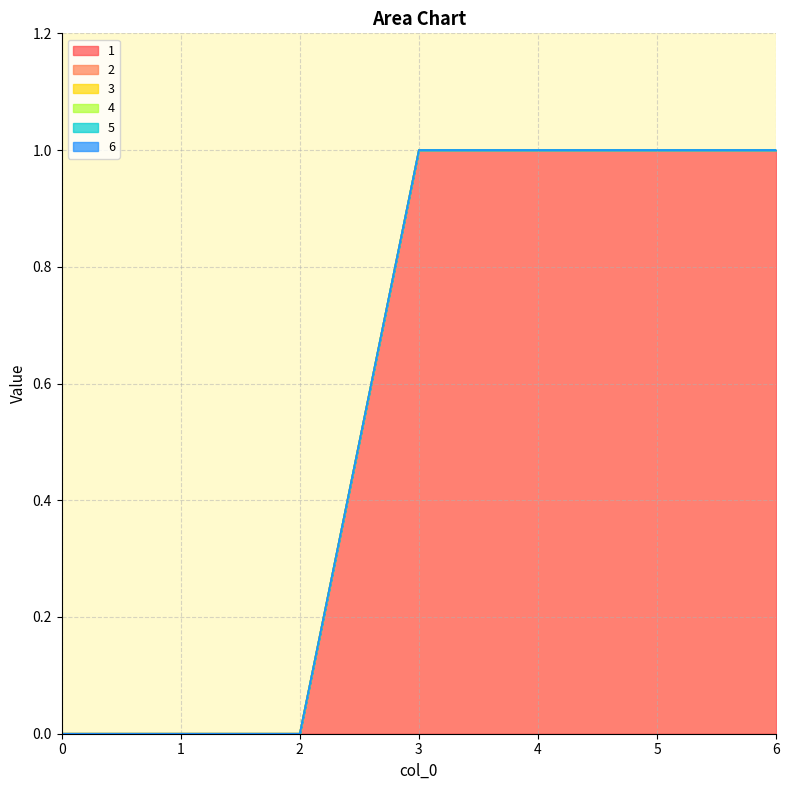

Is the value of 2 at 6 greater than the value of 4 at 6?

No